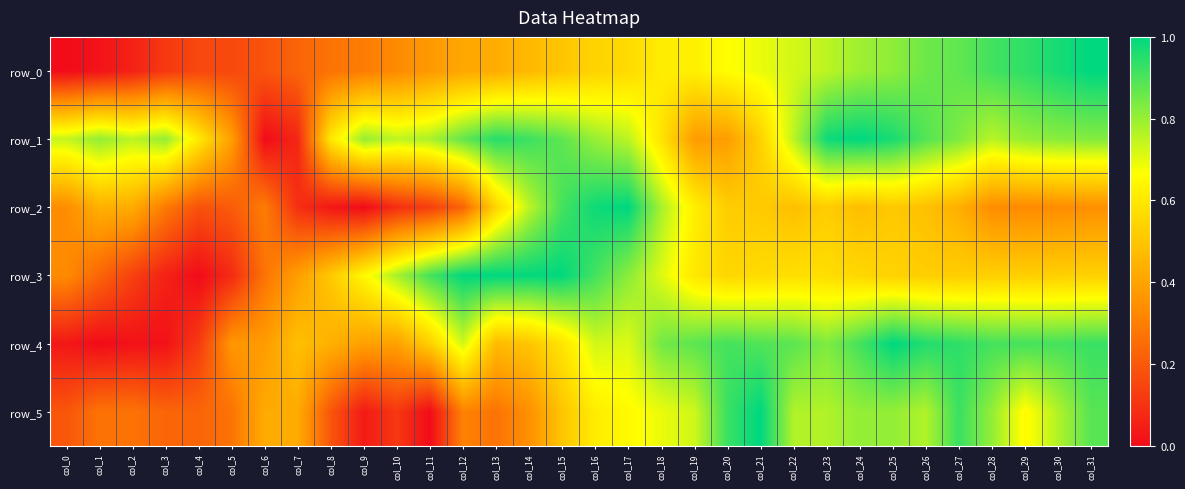

Between col_17 and col_16, which is larger?

col_17